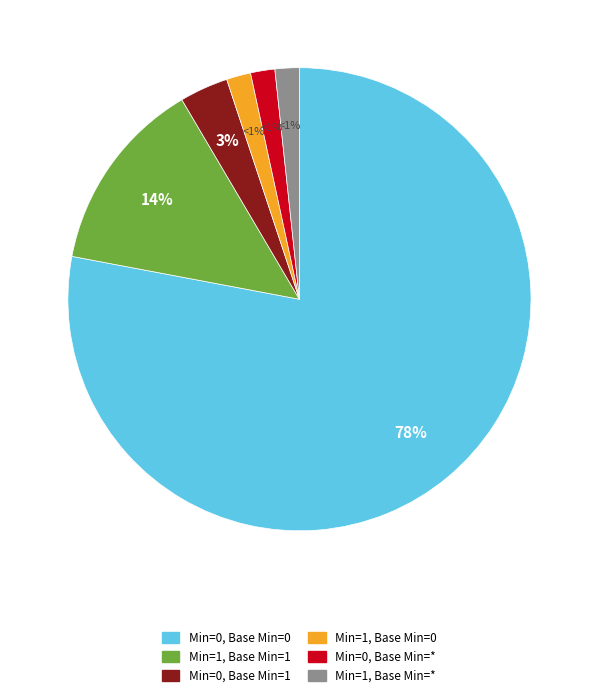

Count the number of slices in the pie.

6